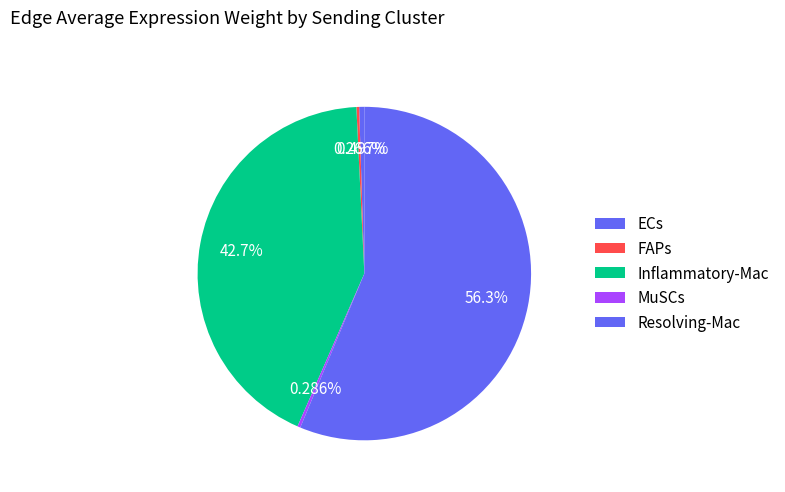

What is the largest slice in the pie chart?

Resolving-Mac